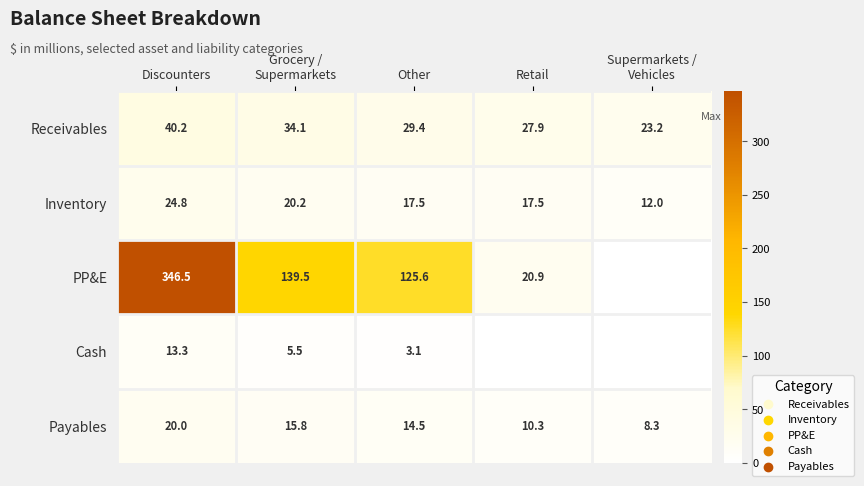

How many values in the Inventory series exceed 17?

4